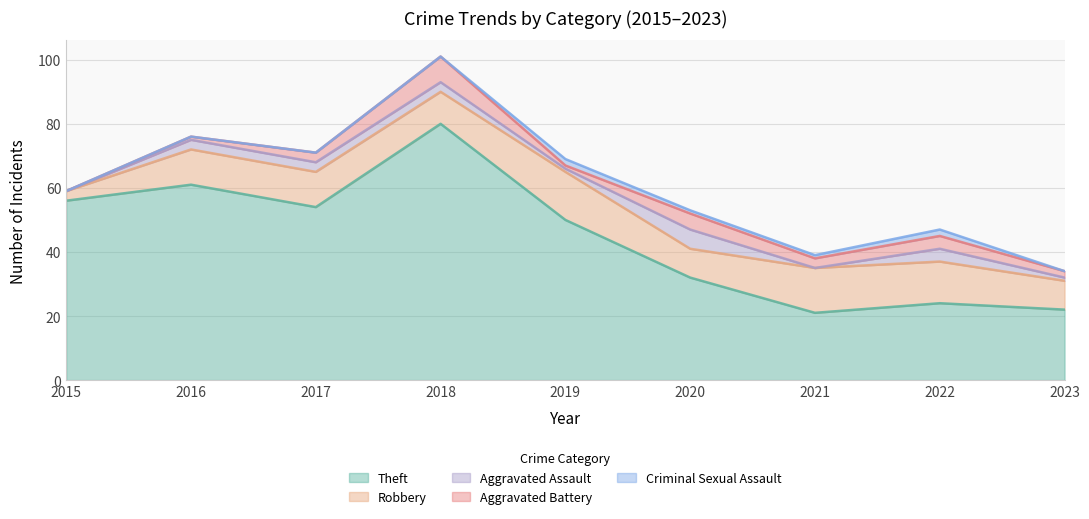

How many values in Aggravated Battery are above zero?

8